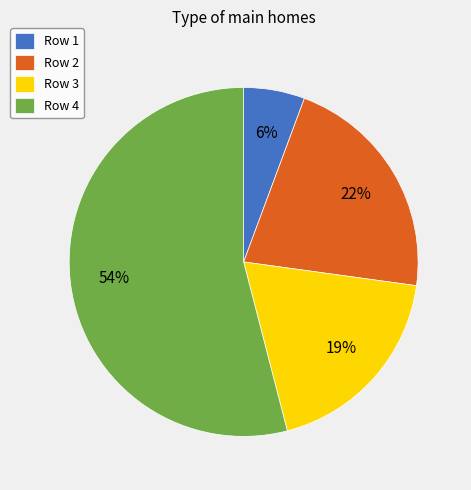

What is the ratio of the value at Row 3 to the value at Row 2?

0.9